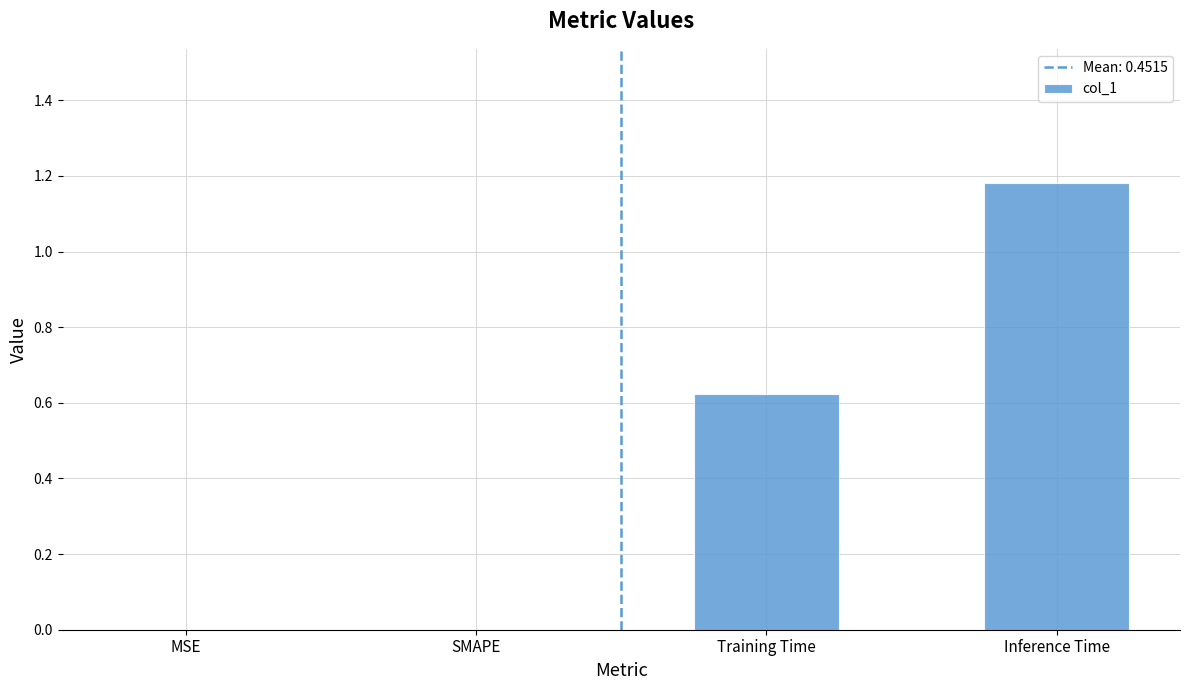

The value at Training Time is 0.3. True or false?

False